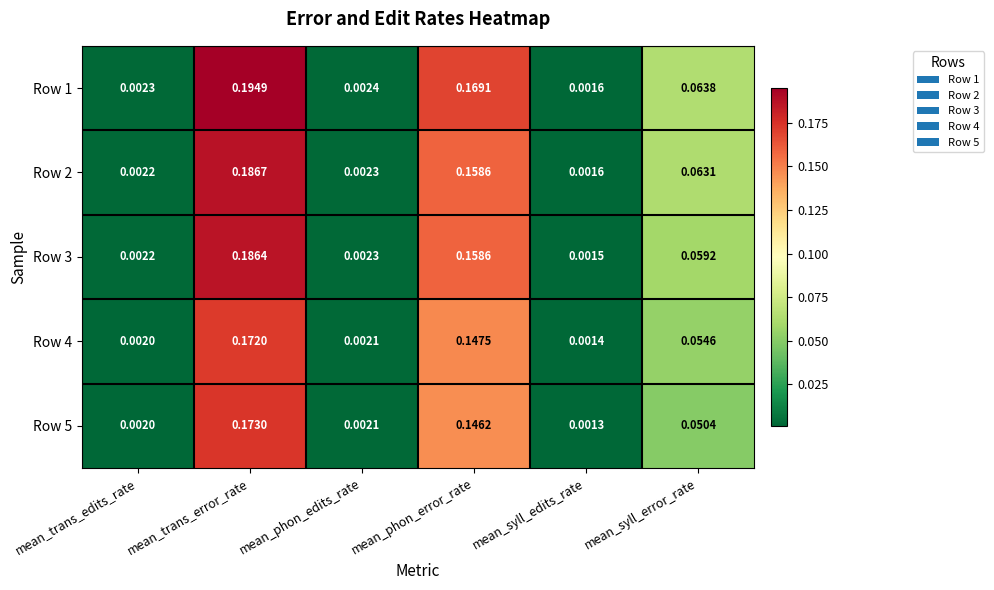

At which category is the sum across all series the highest?

mean_trans_error_rate